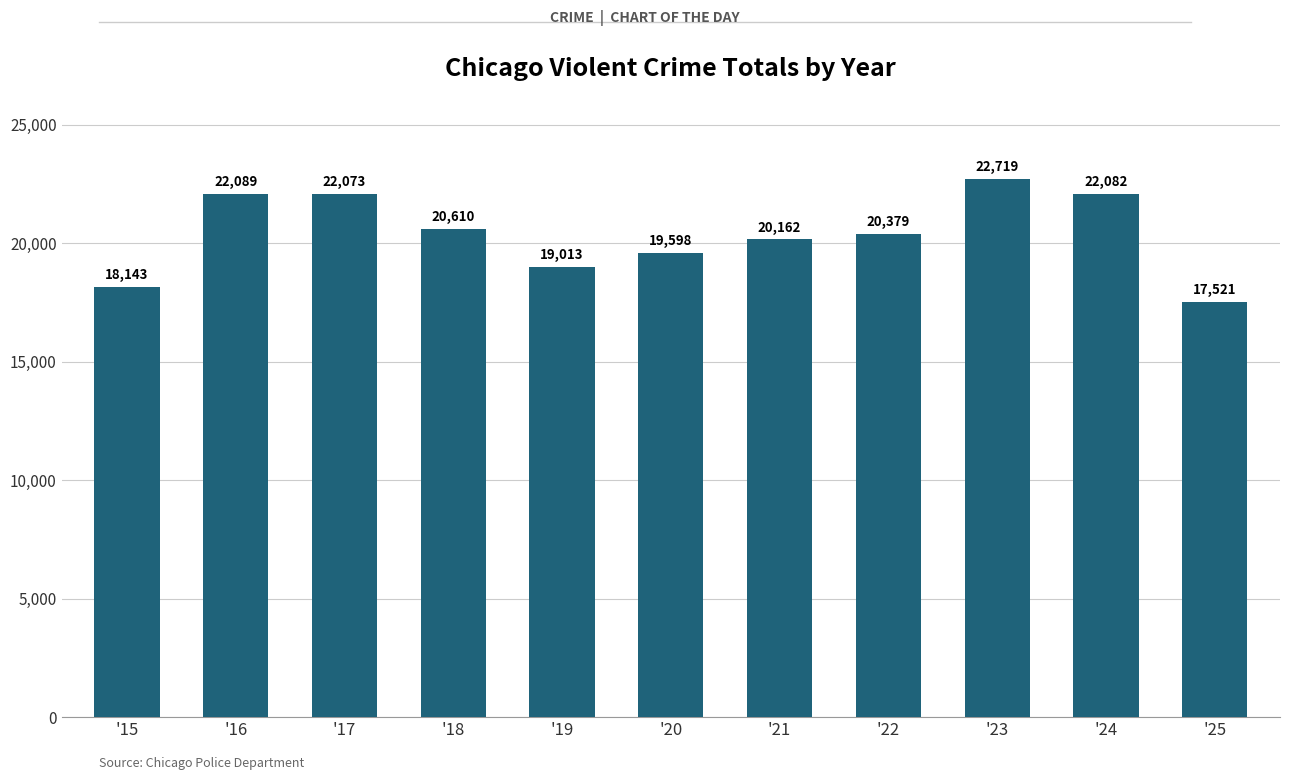

Is it true that the value at '25 is 17521?

True